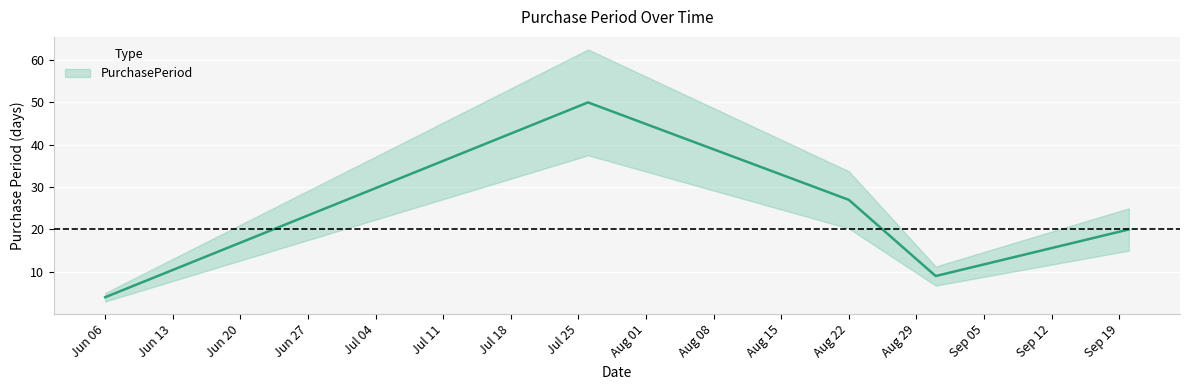

Reading left to right, list all the values displayed in this chart.

4	50	27	9	20